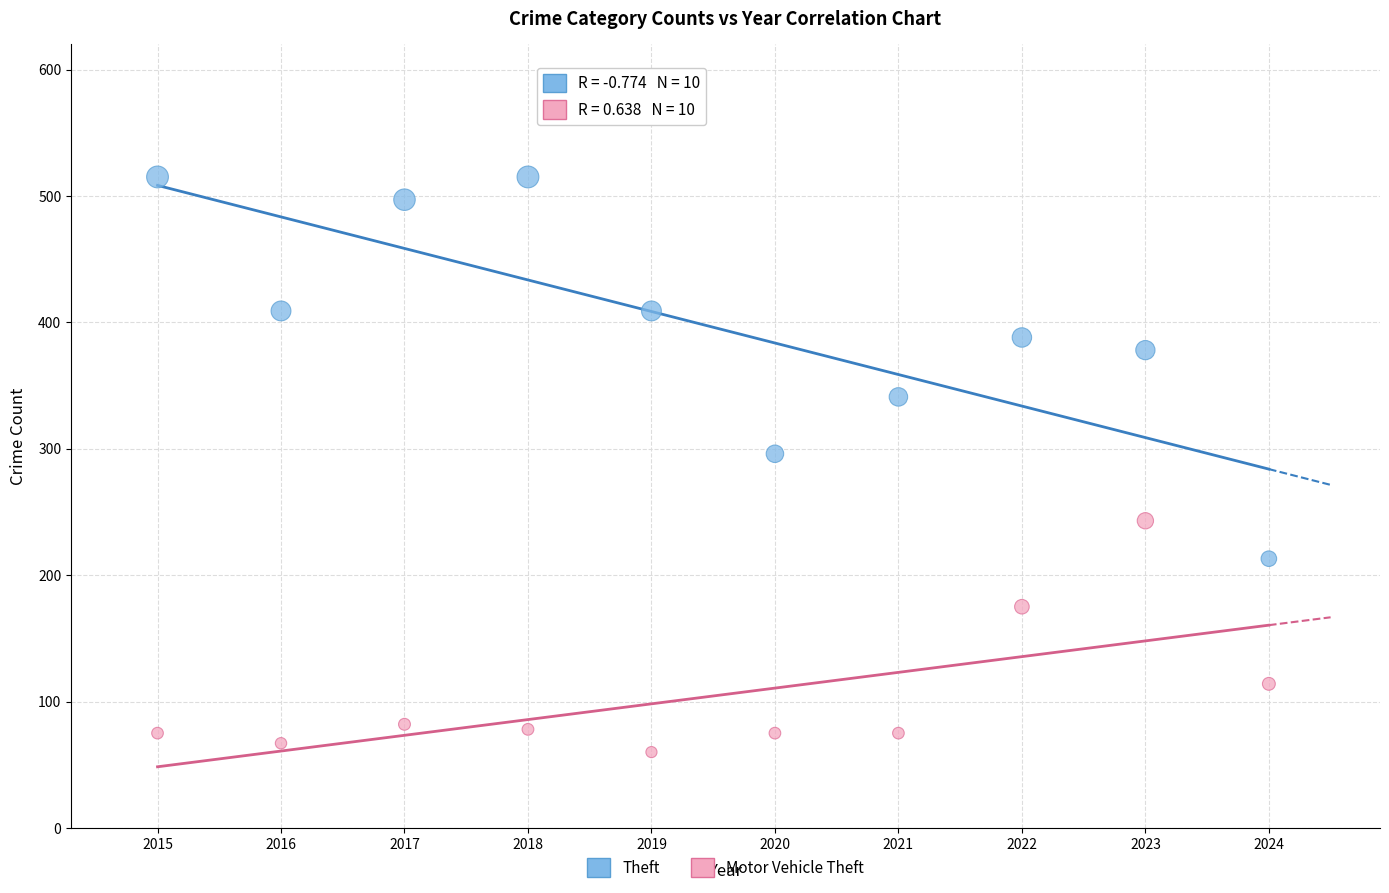

Which series reaches the maximum Y coordinate?

Theft